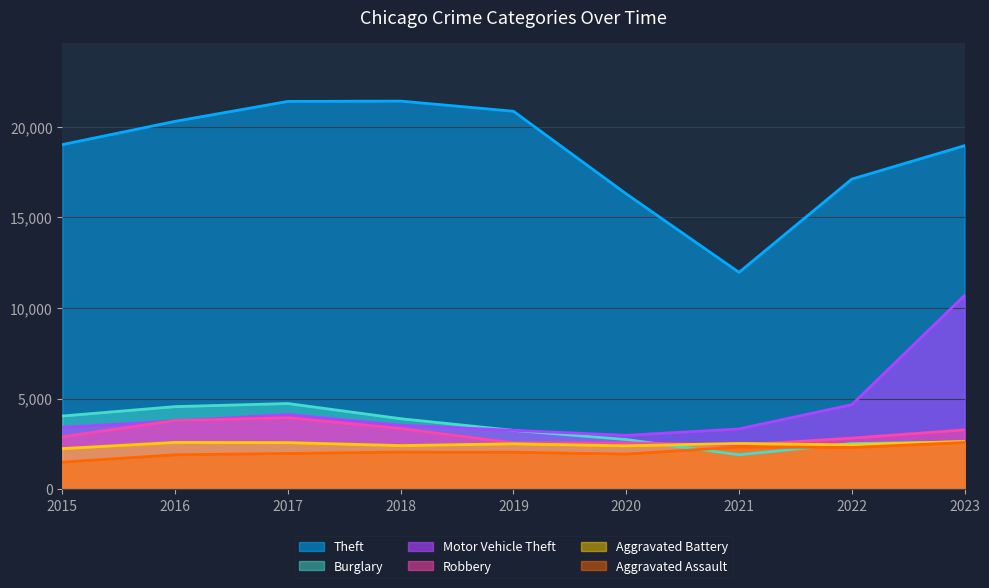

How many categories are shown in the chart?

9